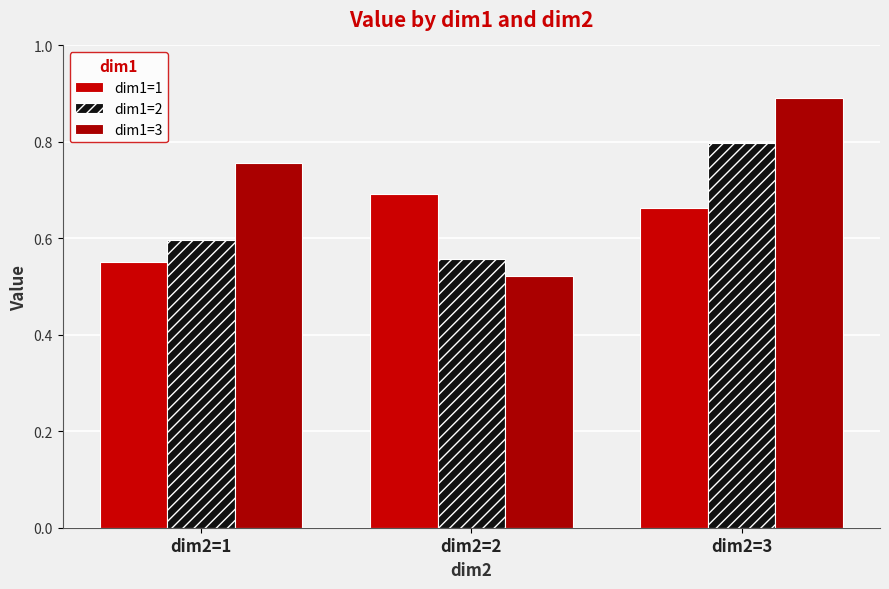

What are all the series names shown in the legend?

dim1=1, dim1=2, dim1=3